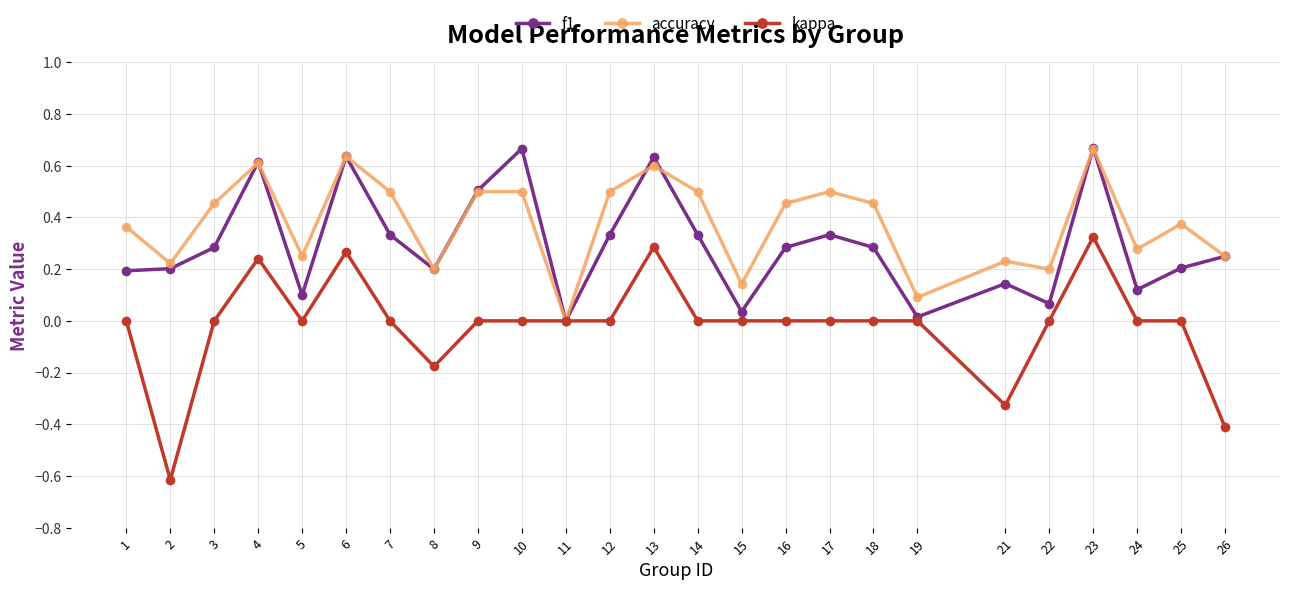

At which category does f1 reach its first local peak?

4